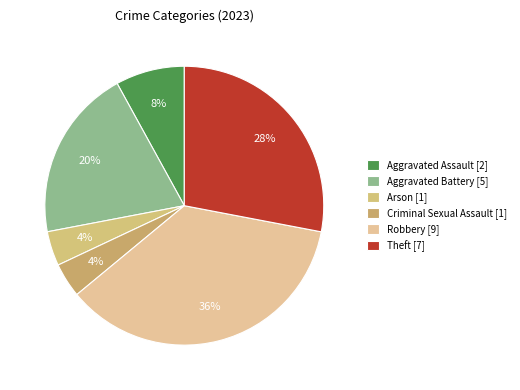

Rank the categories by value from highest to lowest.

Robbery, Theft, Aggravated Battery, Aggravated Assault, Arson, Criminal Sexual Assault